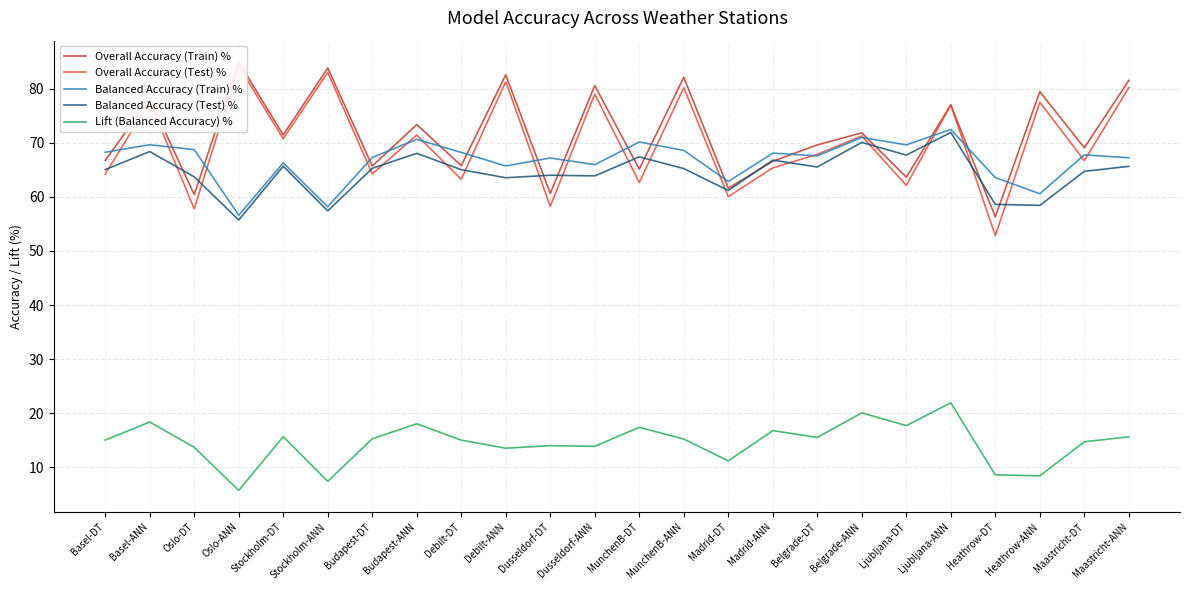

Reading left to right, what are all the values shown in this chart?

Overall Accuracy (Train) %: 66.7	78.1	60.4	84.9	71.4	83.8	65.7	73.3	65.8	82.5	60.6	80.6	65.1	82.1	61.6	66.6	69.6	71.8	63.6	77.0	56.3	79.5	69.1	81.5
Overall Accuracy (Test) %: 64.2	77.6	57.8	84.2	70.7	83.0	64.2	71.4	63.2	81.3	58.2	79.0	62.6	80.2	60.0	65.3	67.8	71.2	62.1	77.0	52.8	77.5	66.7	80.2
Balanced Accuracy (Train) %: 68.2	69.6	68.7	56.6	66.3	58.2	67.3	70.6	68.2	65.7	67.2	65.9	70.1	68.6	62.8	68.1	67.6	71.0	69.6	72.5	63.5	60.6	67.8	67.2
Balanced Accuracy (Test) %: 65.0	68.4	63.7	55.7	65.7	57.4	65.3	68.0	65.0	63.5	64.0	63.9	67.4	65.2	61.2	66.8	65.5	70.1	67.7	71.9	58.6	58.4	64.7	65.6
Lift (Balanced Accuracy) %: 15.0	18.4	13.7	5.7	15.7	7.4	15.3	18.0	15.0	13.5	14.0	13.9	17.4	15.2	11.2	16.8	15.5	20.1	17.7	21.9	8.6	8.4	14.7	15.6